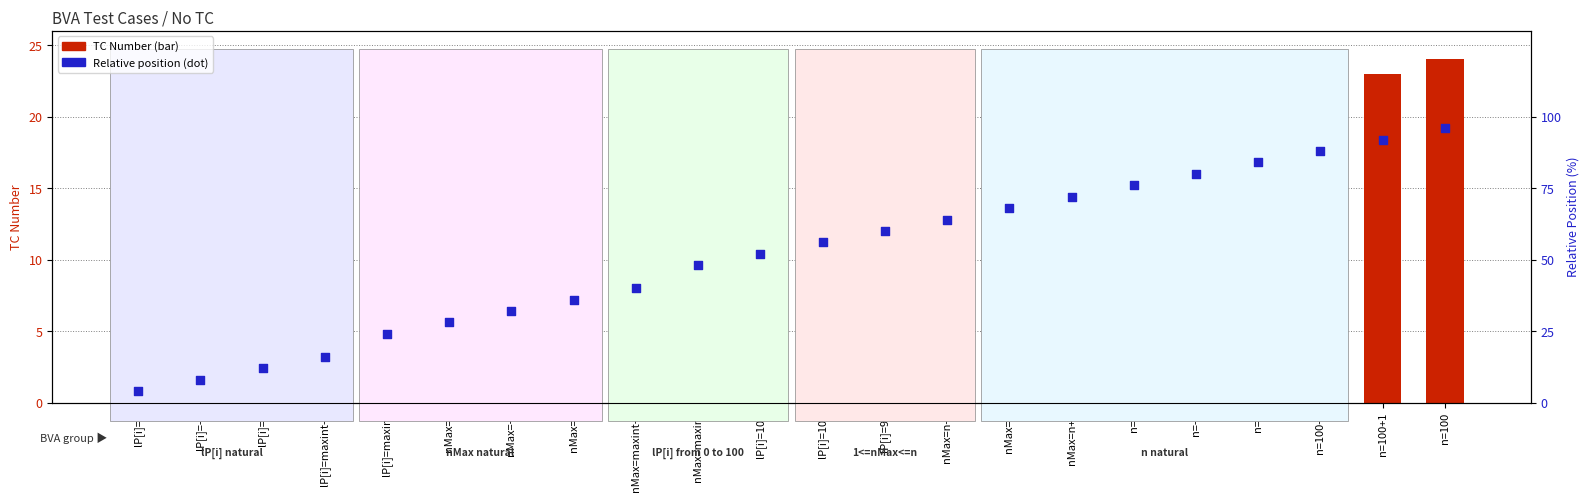

Is the value of Relative position at lP[i]=99 greater than the value of TC Number at nMax=maxint-1?

Yes